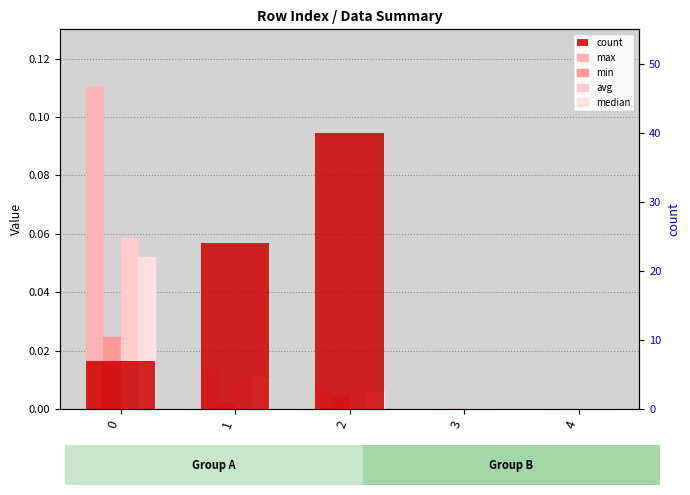

Are the bars horizontal?

No